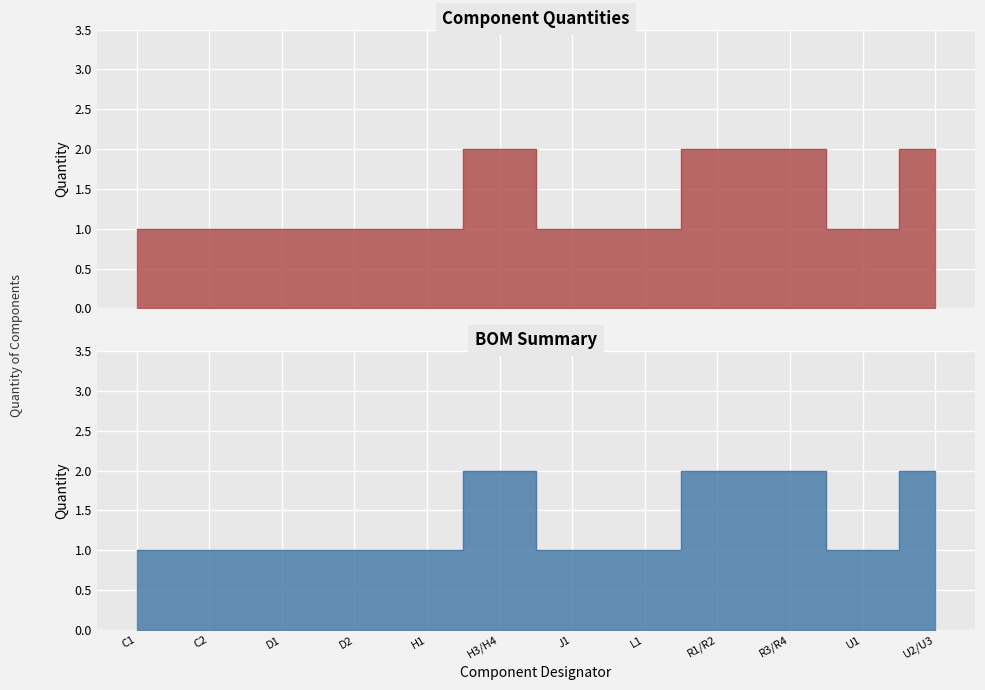

How many interior local valleys (lower than both neighbors) does the data have?

1